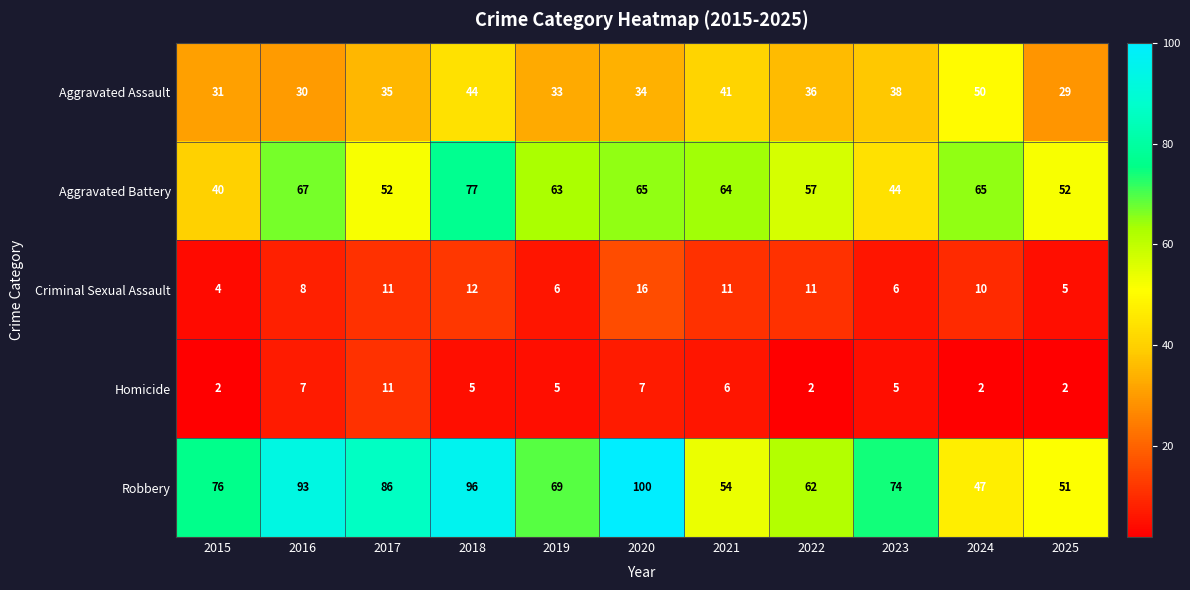

Rank the series at 2024 from lowest to highest value.

Homicide, Criminal Sexual Assault, Robbery, Aggravated Assault, Aggravated Battery